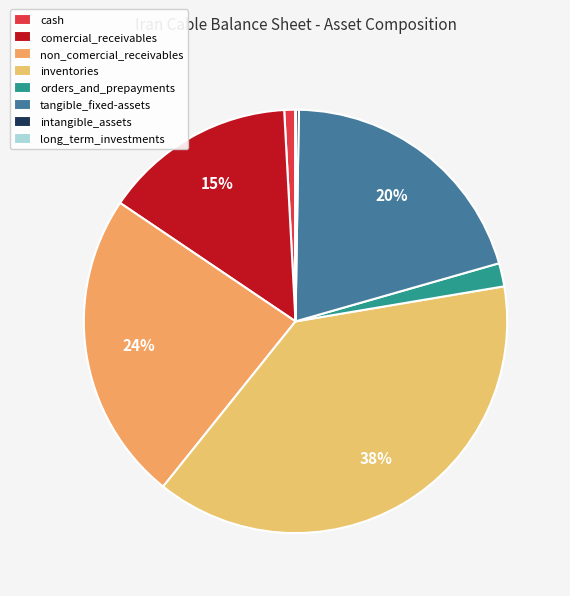

What is the smallest slice in the pie chart?

long_term_investments